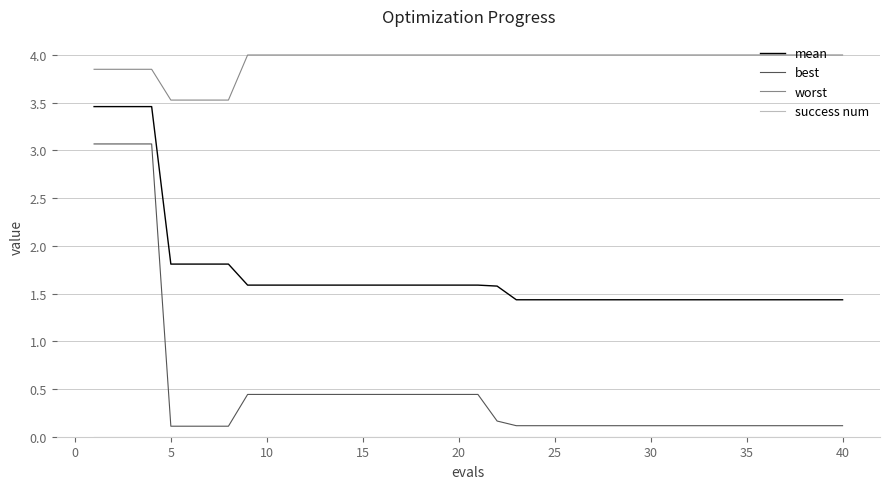

What is the difference between the maximum and second lowest values in the mean series?

2.0